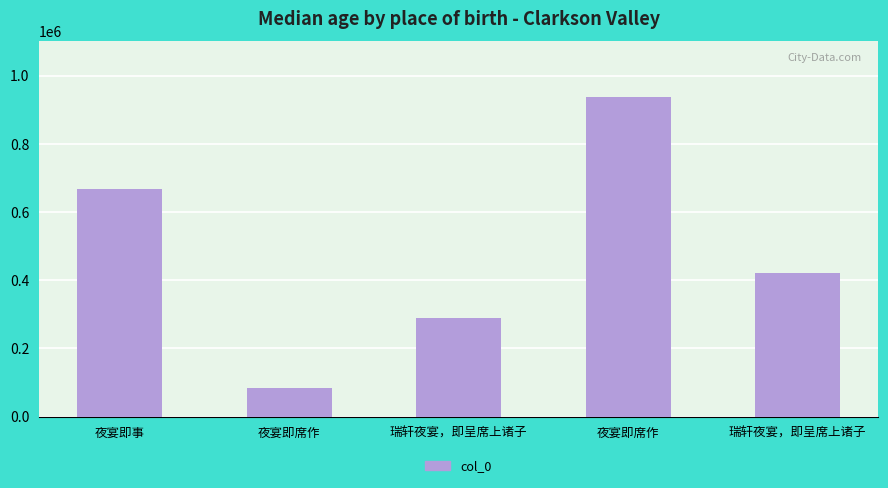

Rank the categories by value from highest to lowest.

夜宴即席作, 夜宴即事, 瑞轩夜宴，即呈席上诸子, 瑞轩夜宴，即呈席上诸子, 夜宴即席作